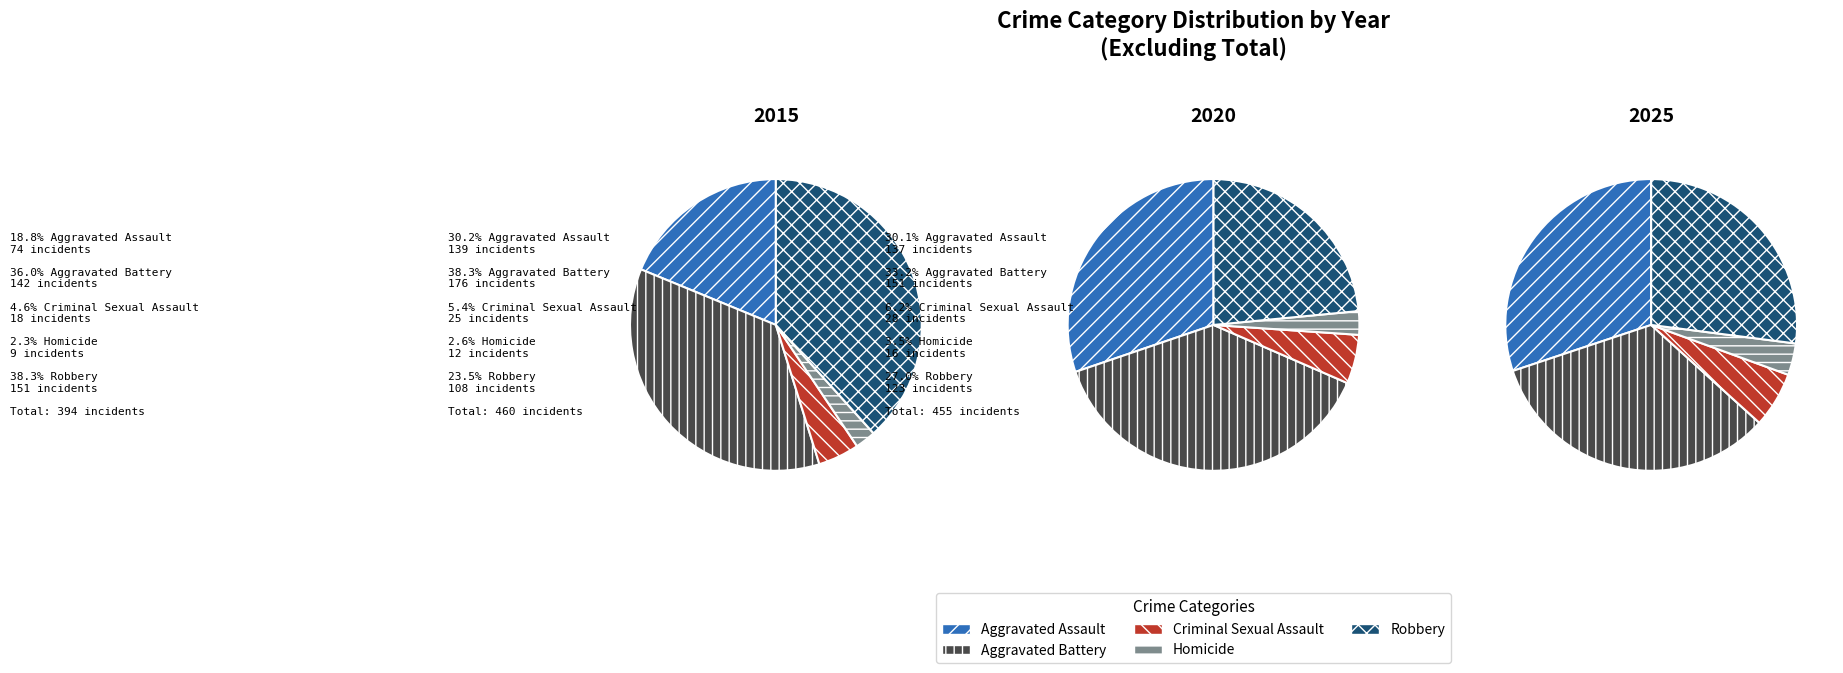

To the nearest percent, what is the average slice percentage?

20%